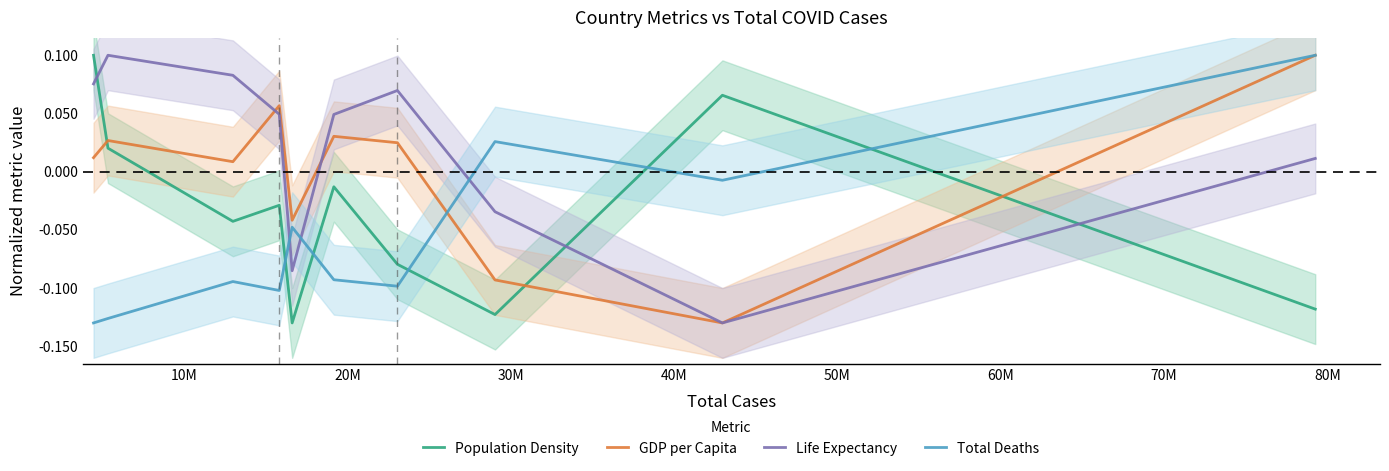

What is the lowest value of the Total Deaths series?

-0.1